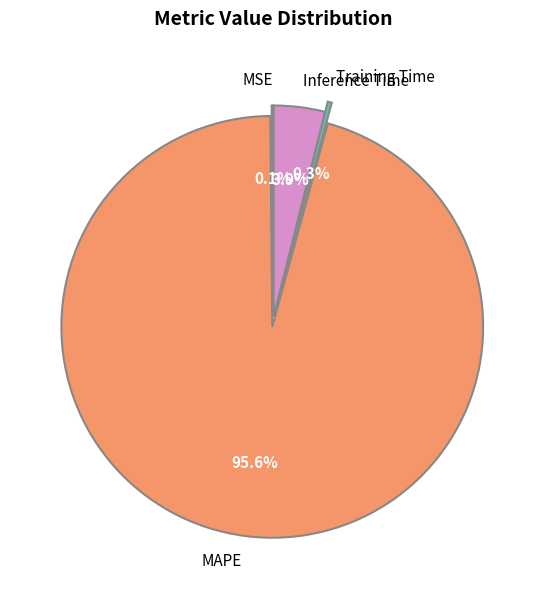

Between MAPE and Training Time, which is larger?

MAPE